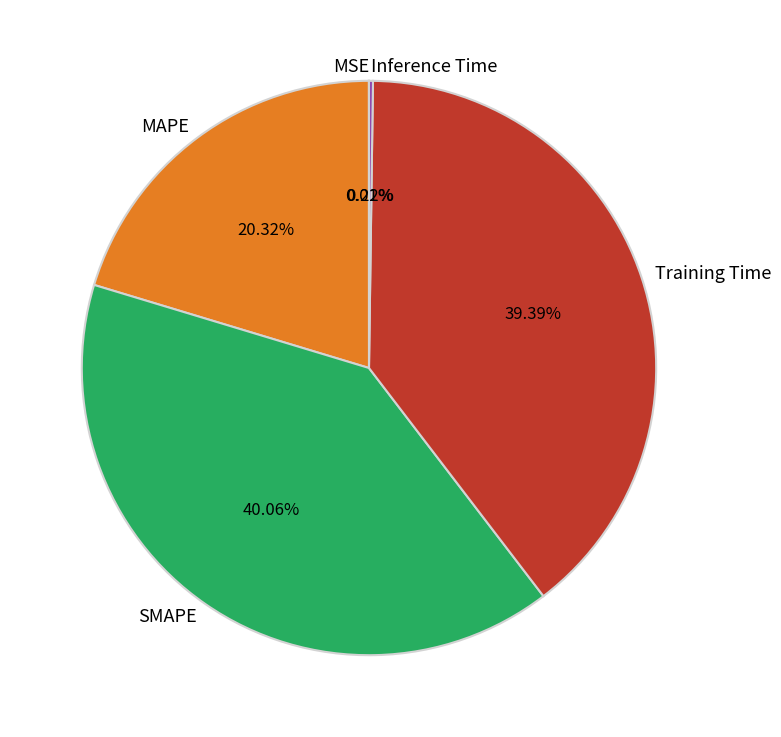

What percentage is the MAPE slice, to the nearest percent?

20%